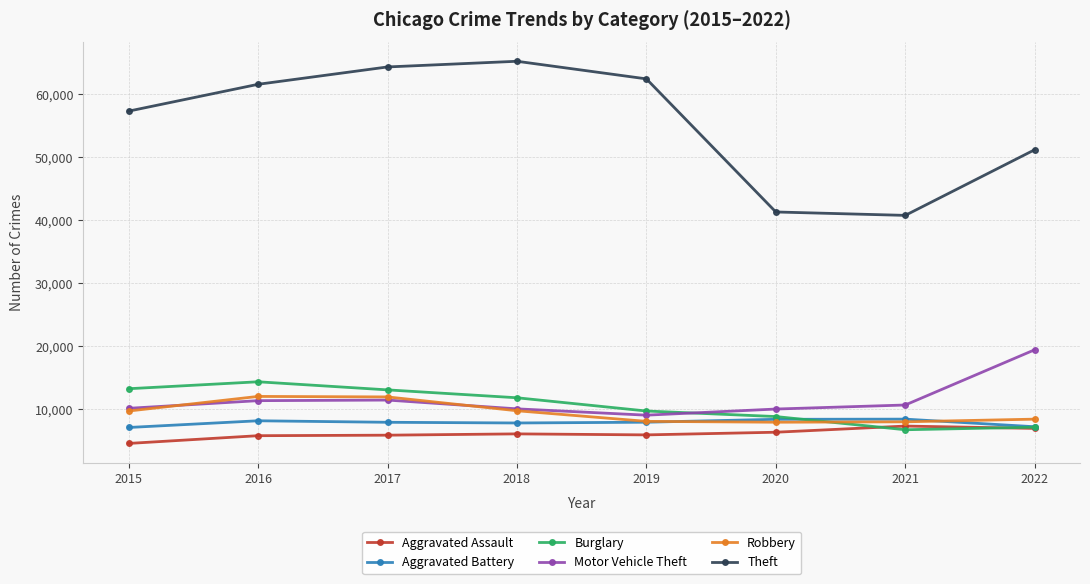

How many lines are shown in the chart?

6